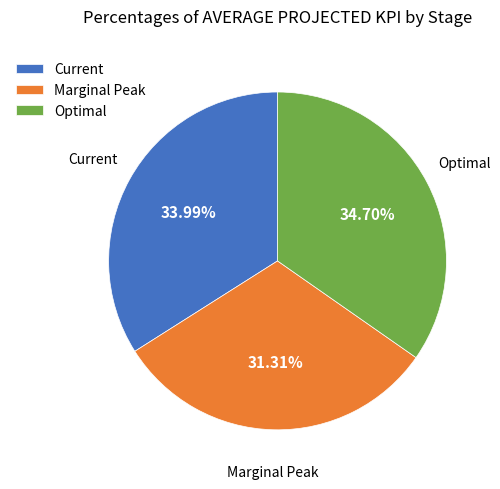

What portion of the pie excludes Optimal?

65.3%